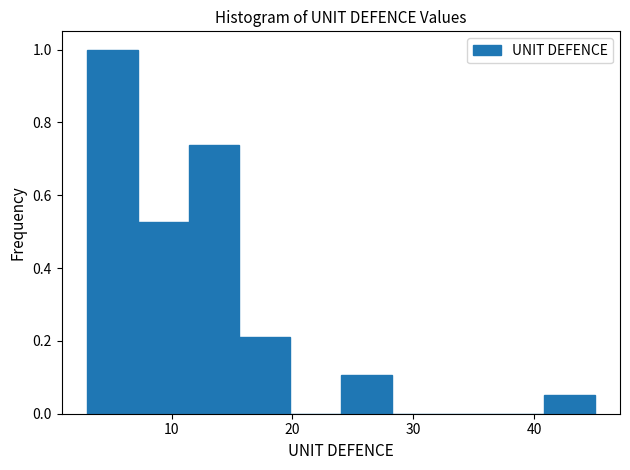

Reading left to right, list every bar in this chart as the range it spans on the x-axis followed by its height. Neither the bar edges nor the heights are printed on the chart, so give them approximately, as read against the axes.

3.0 to 7.2: 1.00
7.2 to 11.4: 0.52
11.4 to 15.6: 0.74
15.6 to 19.8: 0.22
19.8 to 24.0: 0
24.0 to 28.2: 0.10
28.2 to 32.4: 0
32.4 to 36.6: 0
36.6 to 40.8: 0
40.8 to 45.0: 0.06